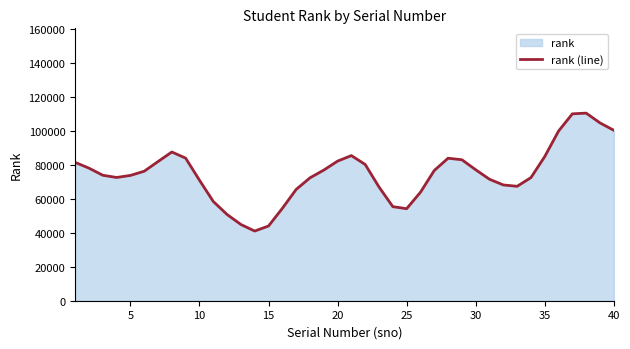

What is the sum of all values?

2992078